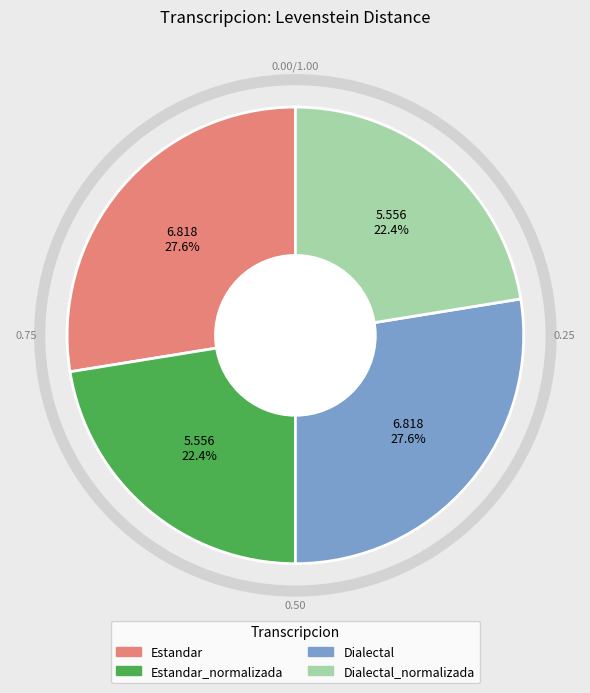

Between Dialectal_normalizada and Estandar, which is larger?

Estandar